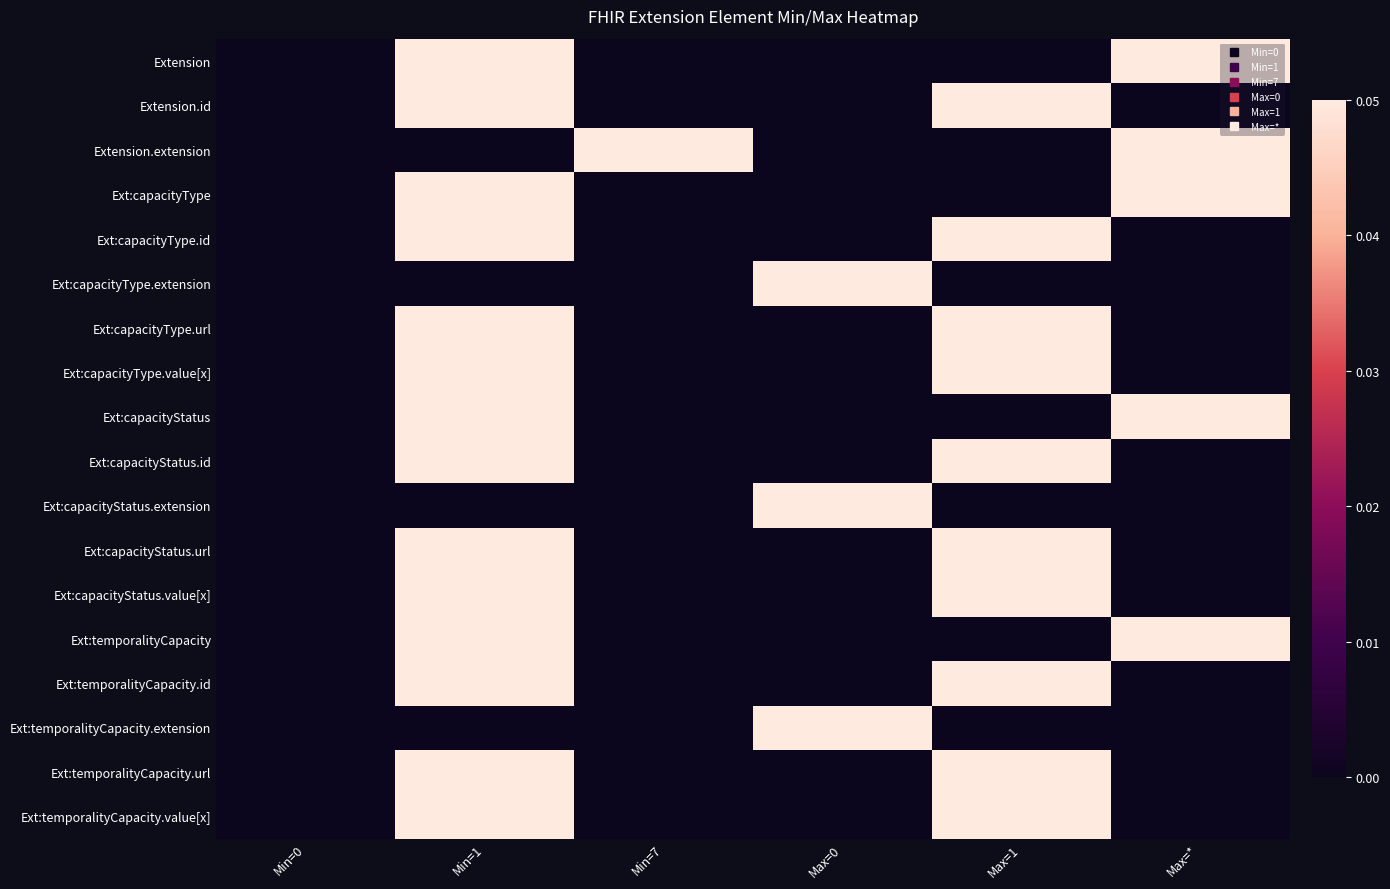

At which category is the sum across all series the highest?

Min=1